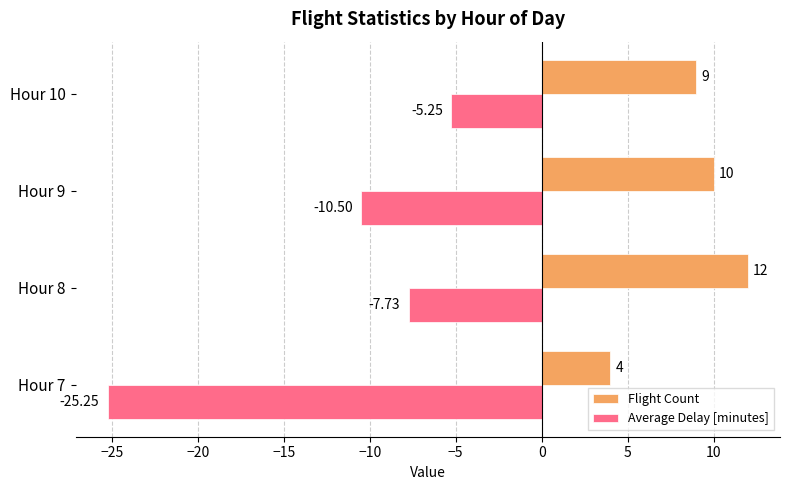

Count the number of data series in this chart.

2